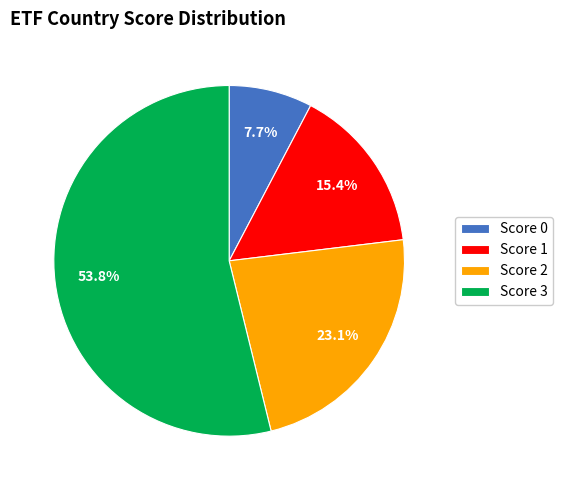

Which has a higher value, Score 1 or Score 2?

Score 2